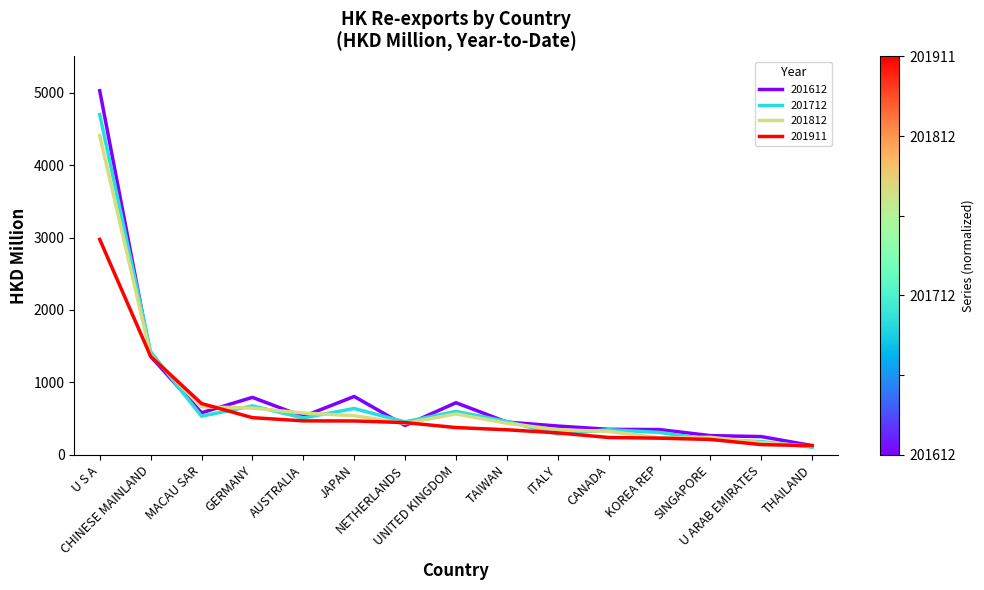

At which category does 201612 reach its first local valley?

MACAU SAR